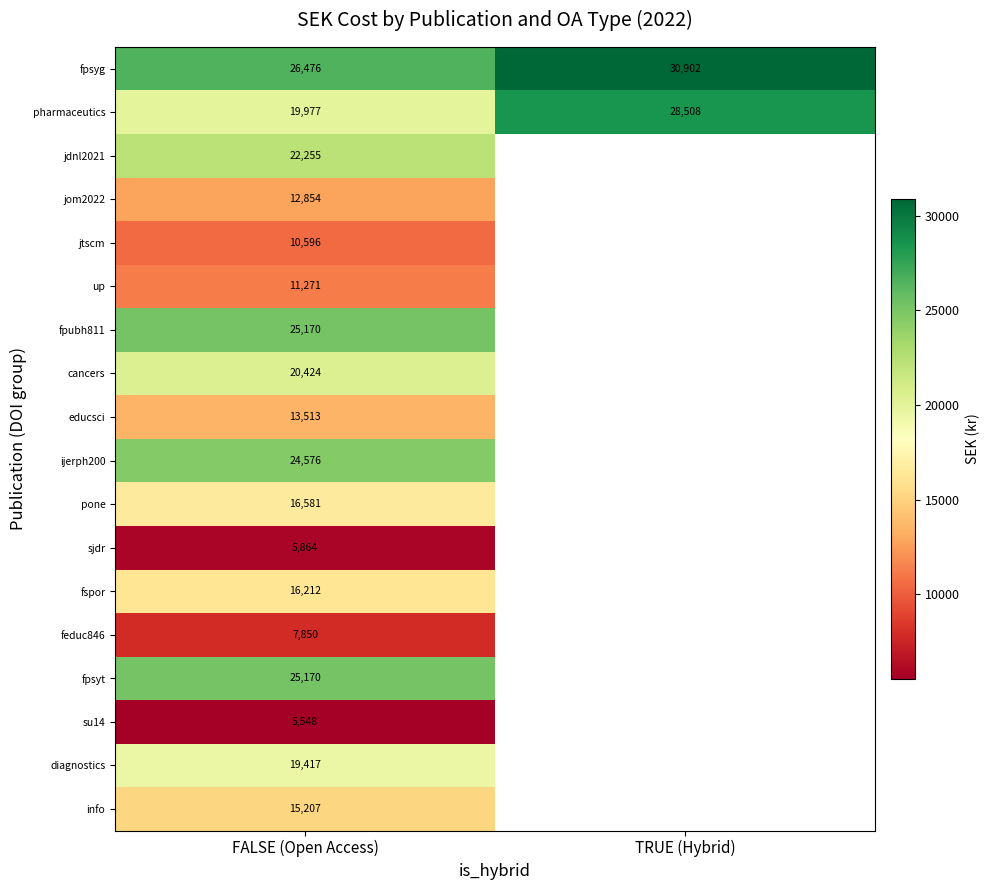

What is the approximate value of fpsyg at FALSE (Open Access)?

26476.5